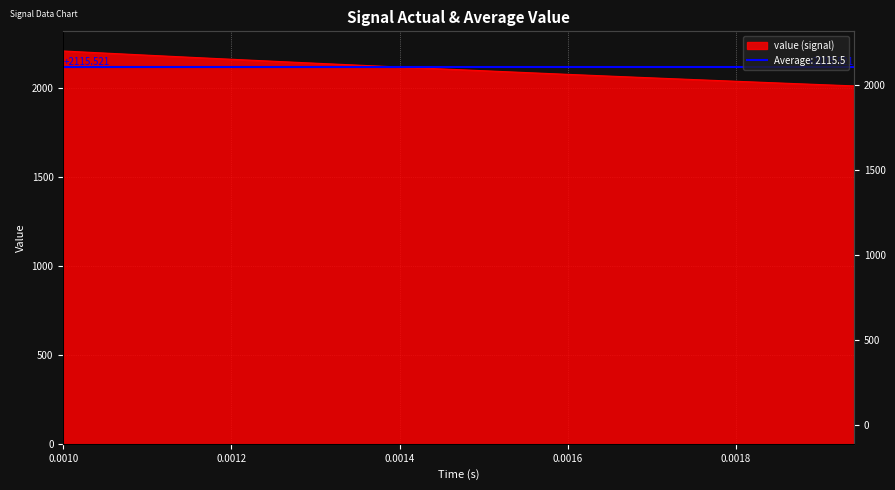

Does the chart display data point markers on the line(s)?

No